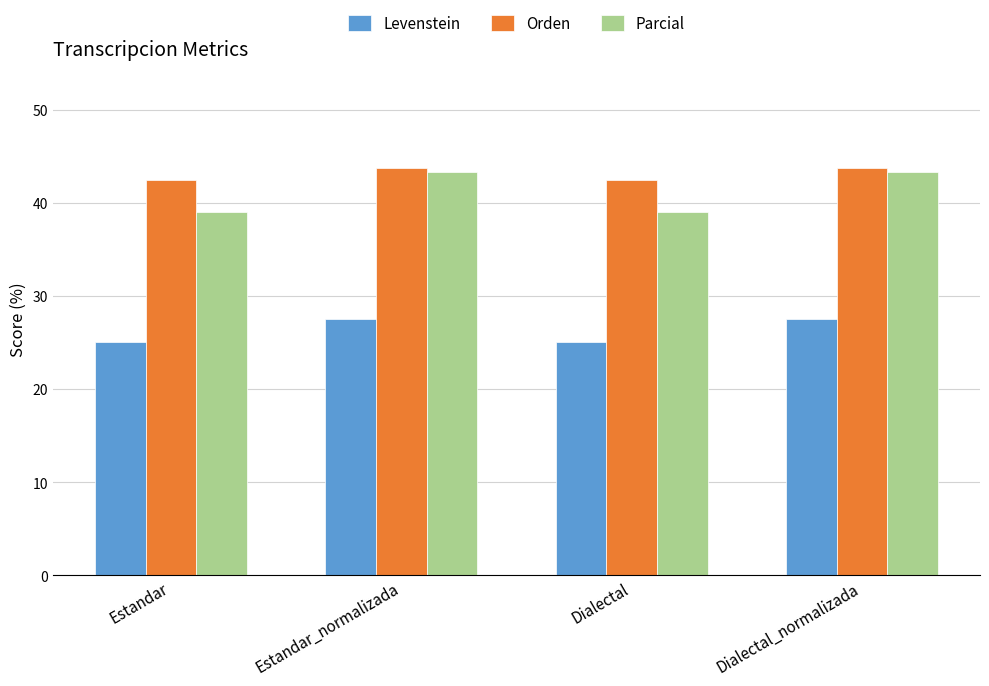

The Parcial series shows 43.3 at Estandar_normalizada. True or false?

True